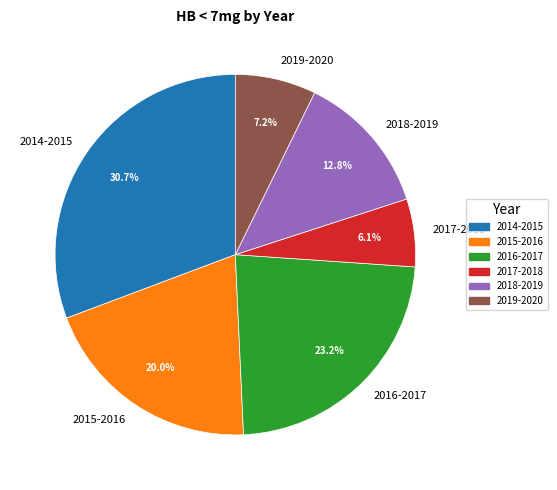

The 2015-2016 slice represents 27% of the pie. True or false?

False